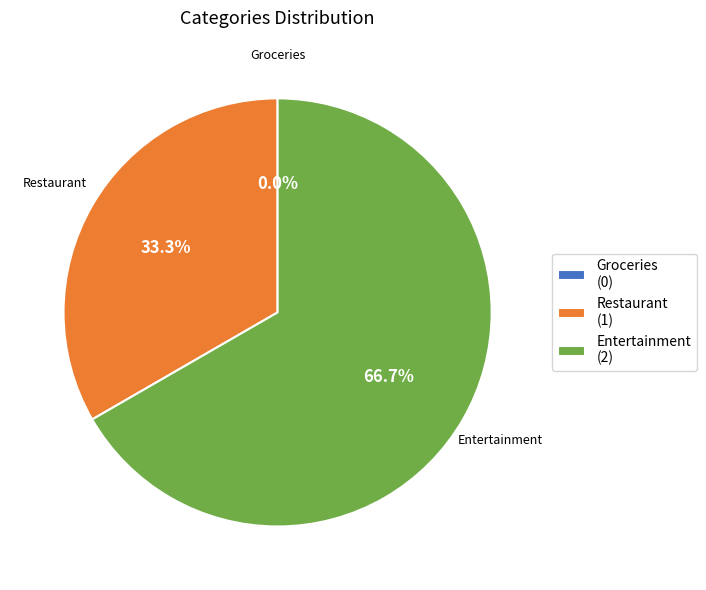

To the nearest percent, what is the difference between the largest and smallest slice percentages?

67%